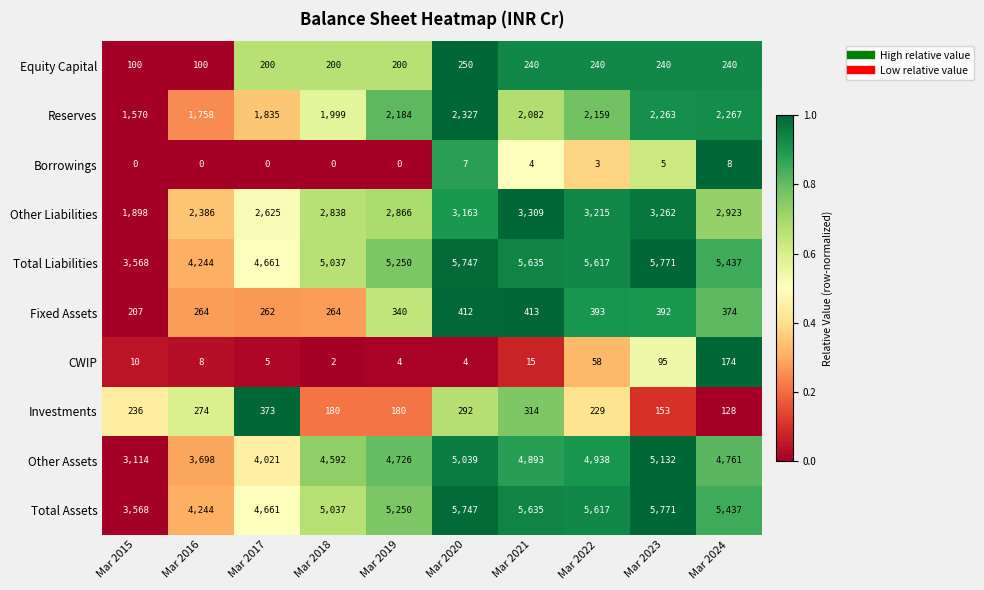

True or false: Other Assets has a value of 8397 at Mar 2022.

False